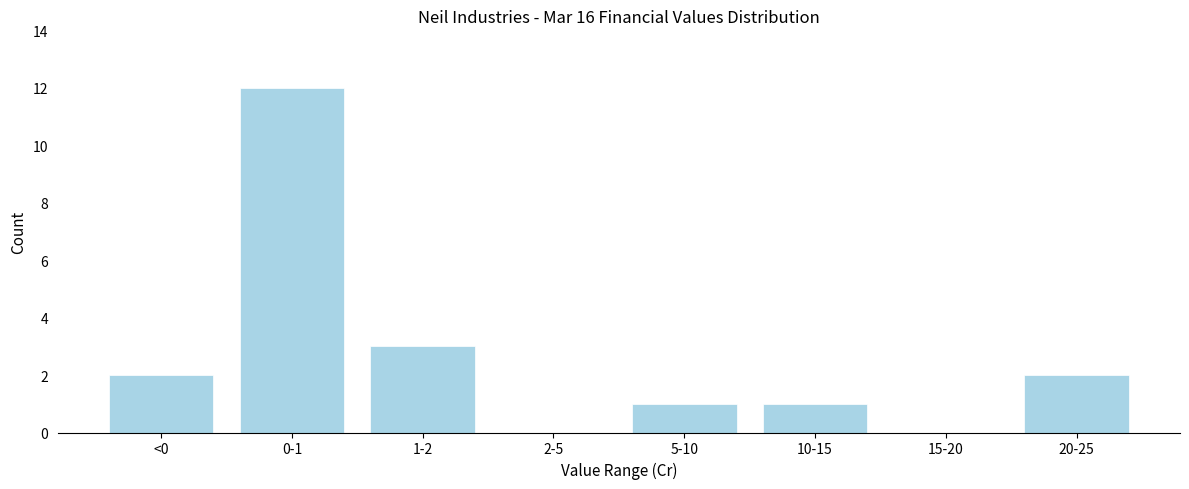

Reading right to left, list all the values displayed in this chart.

20-25=2	15-20=0	10-15=1	5-10=1	2-5=0	1-2=3	0-1=12	<0=2